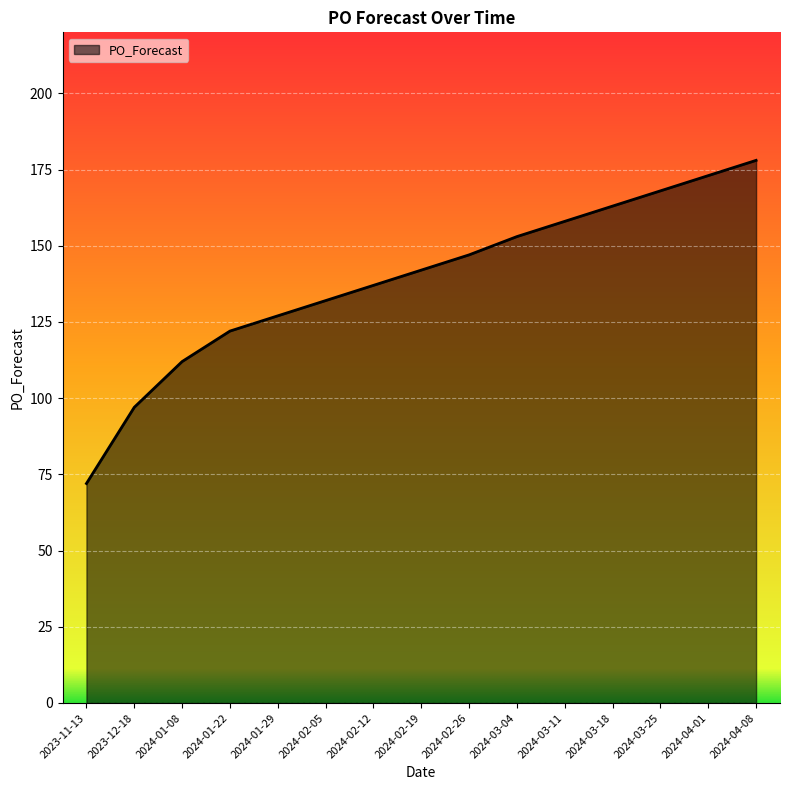

List the labels in order of value, smallest first.

2023-11-13, 2023-12-18, 2024-01-08, 2024-01-22, 2024-01-29, 2024-02-05, 2024-02-12, 2024-02-19, 2024-02-26, 2024-03-04, 2024-03-11, 2024-03-18, 2024-03-25, 2024-04-01, 2024-04-08